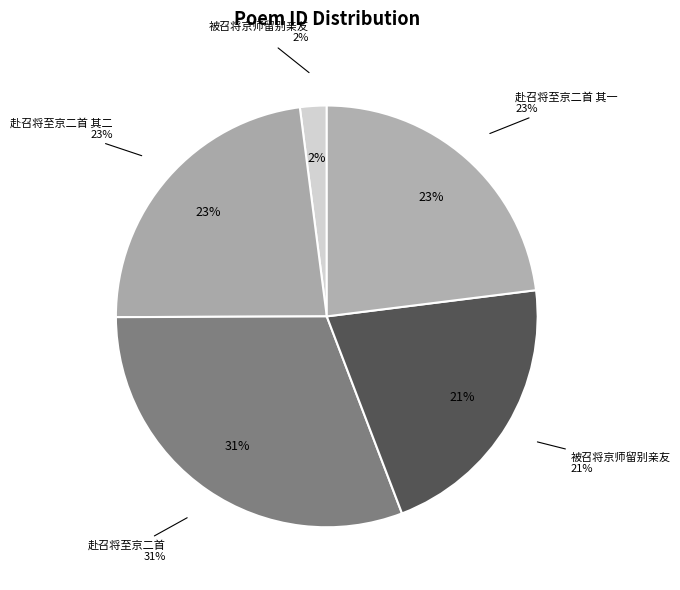

How many segments does this pie chart have?

5